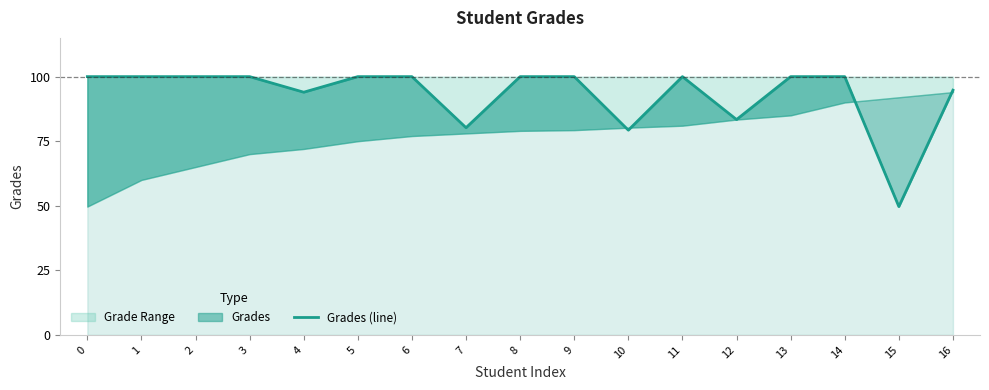

At which label is the value closest to 74?

10